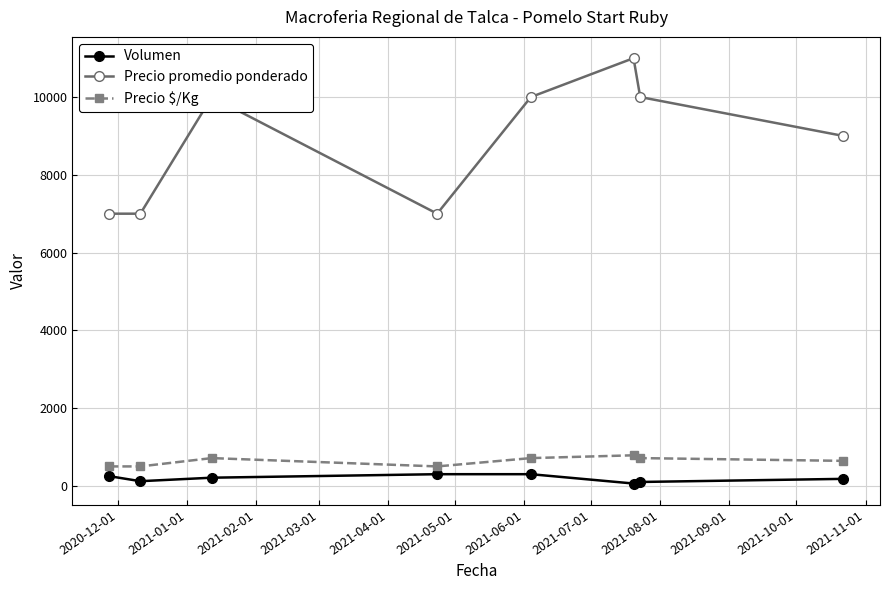

Rank the series by their maximum value, from highest to lowest.

Precio promedio ponderado, Precio $/Kg, Volumen